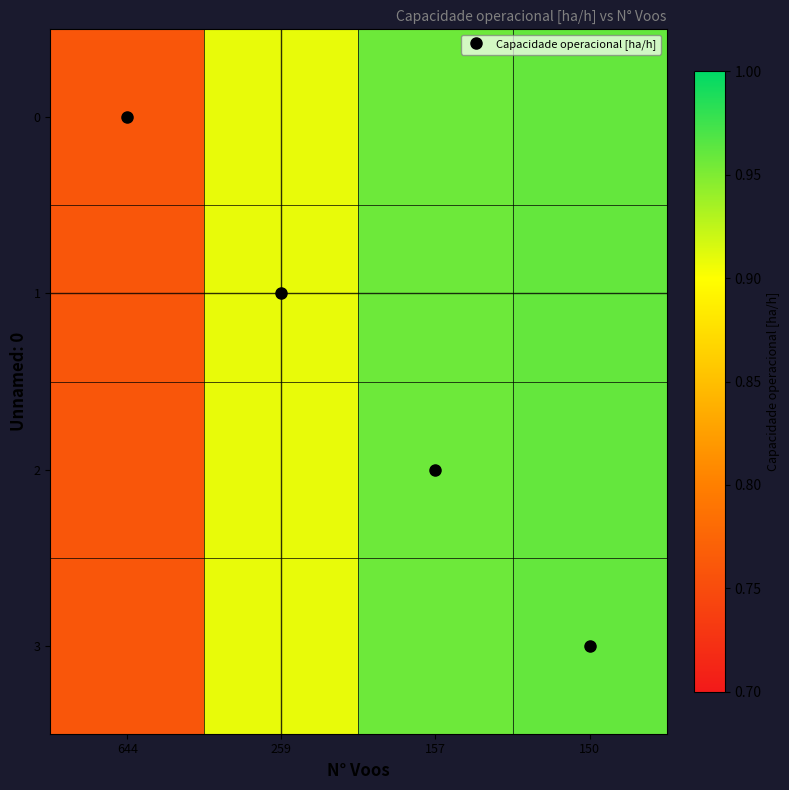

At which category does the chart reach its peak across all series?

150